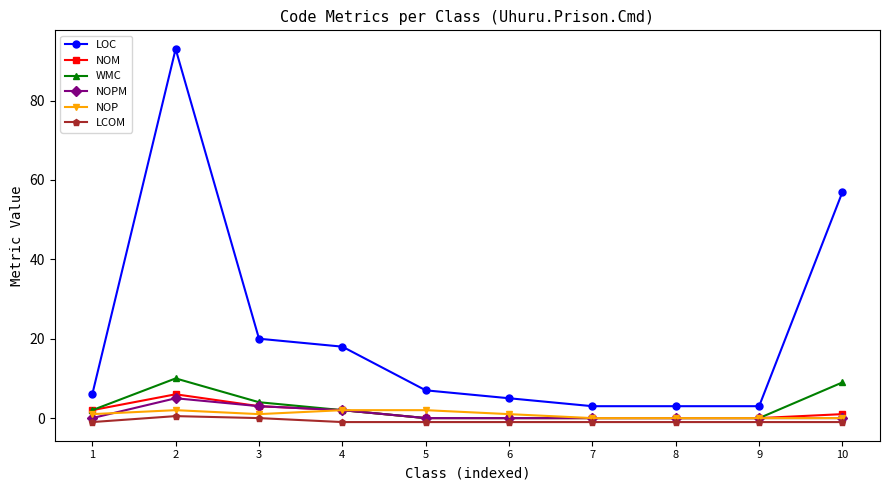

Is the value of NOPM at 3 greater than the value of WMC at 10?

No